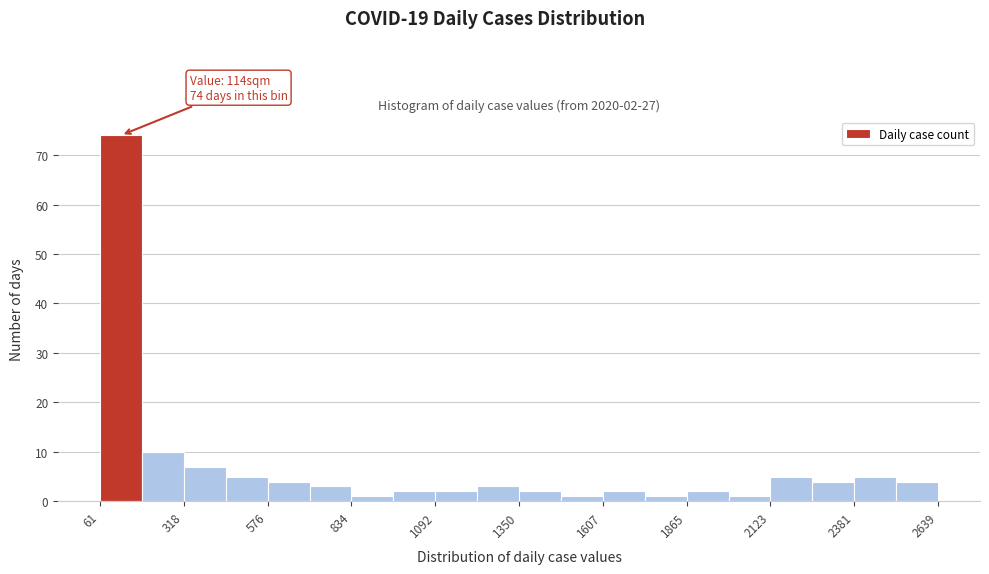

Read against the x-axis, roughly where is the centre of the tallest bar?

150